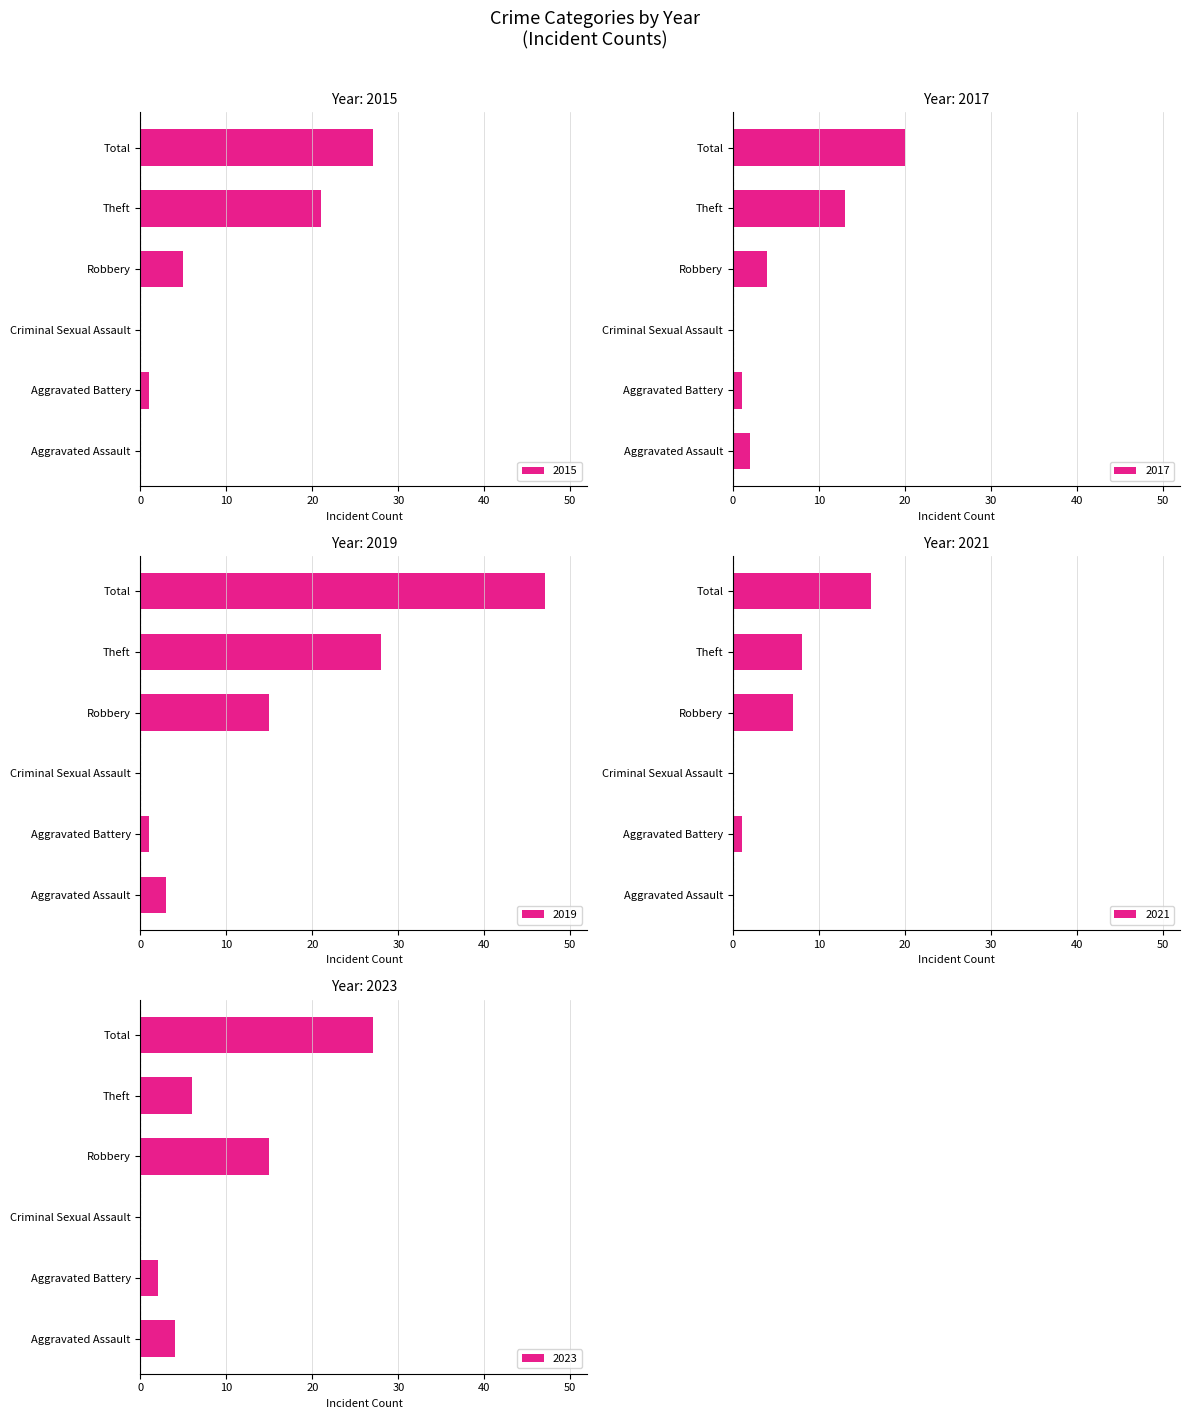

How many bars are there in each group?

5